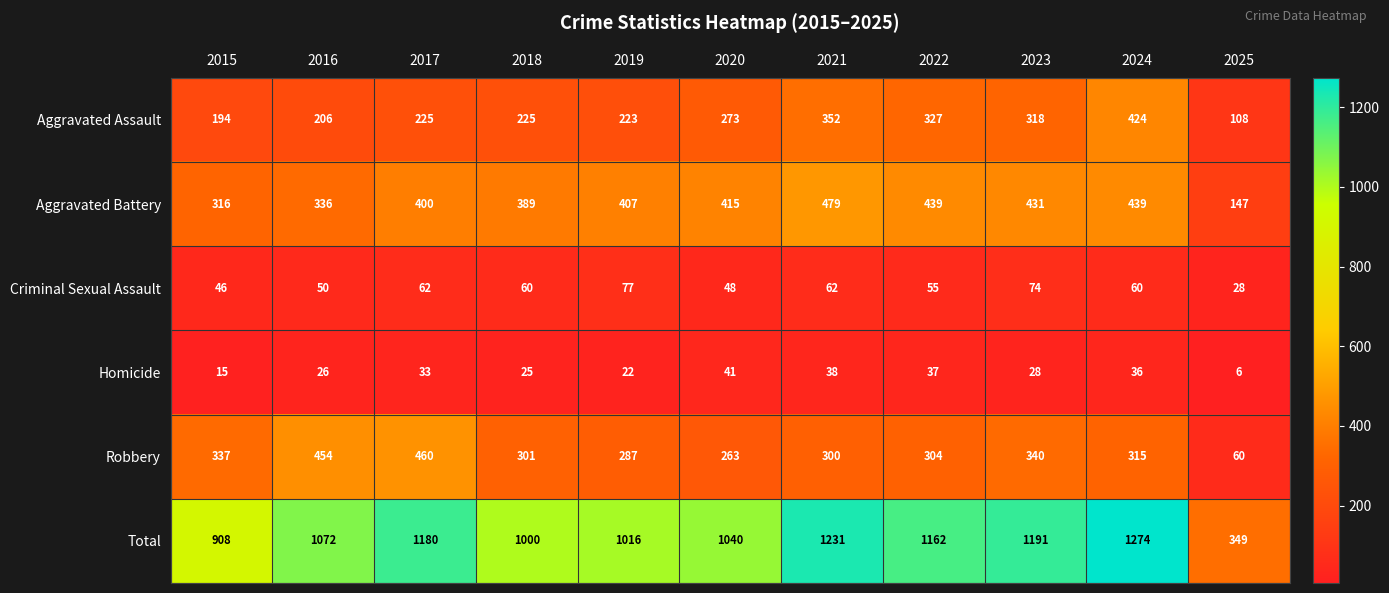

Count the number of categories in the chart.

11